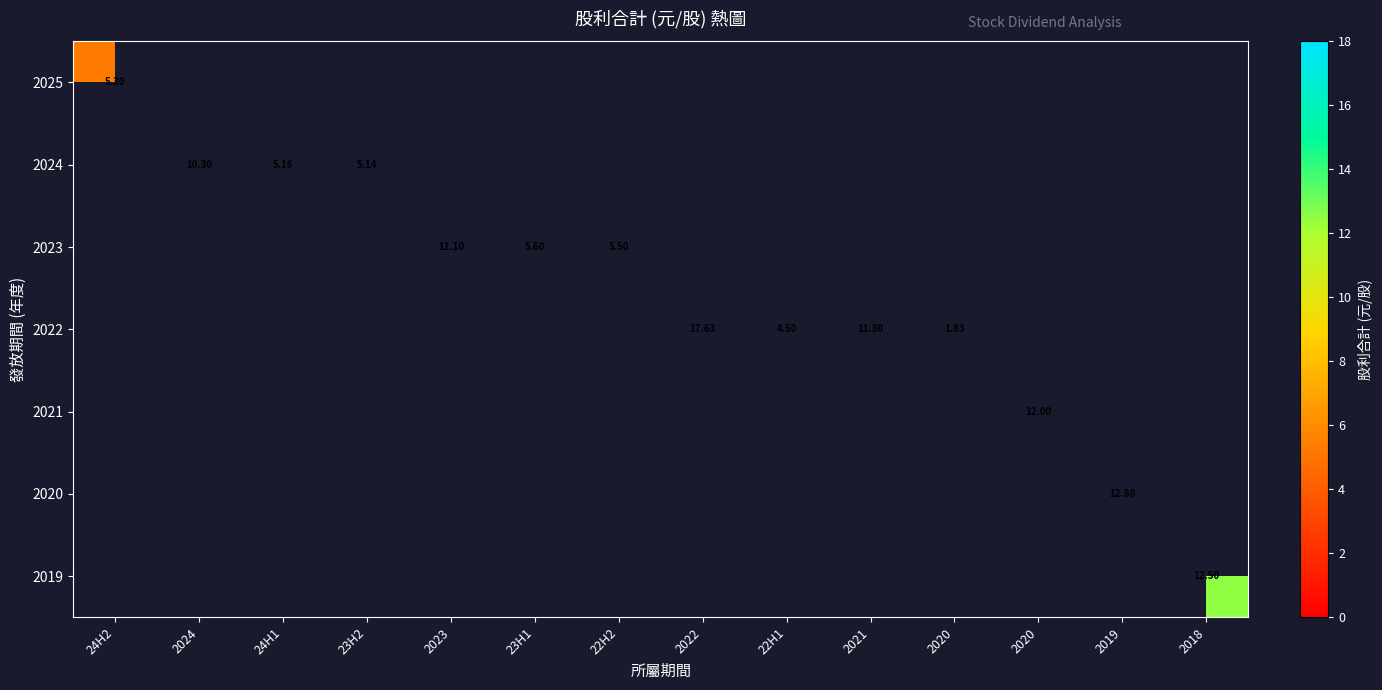

Is the value of 2024 at 2020 greater than the value of 2020 at 2024?

No